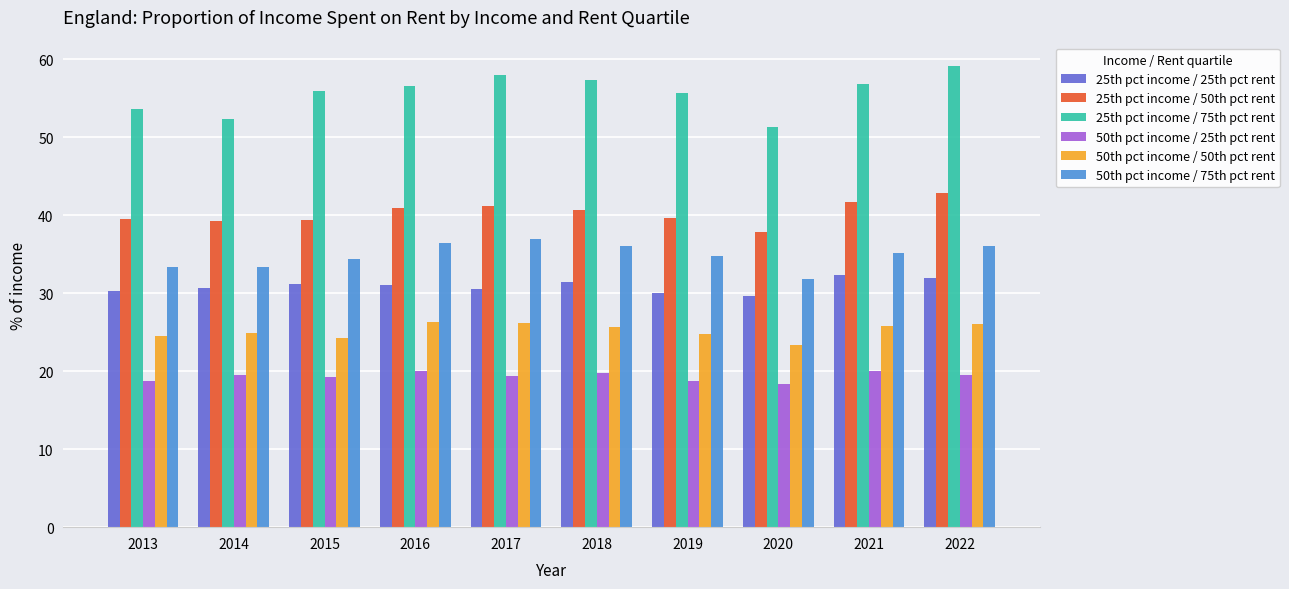

What is the total value across all series at 2017?

212.2